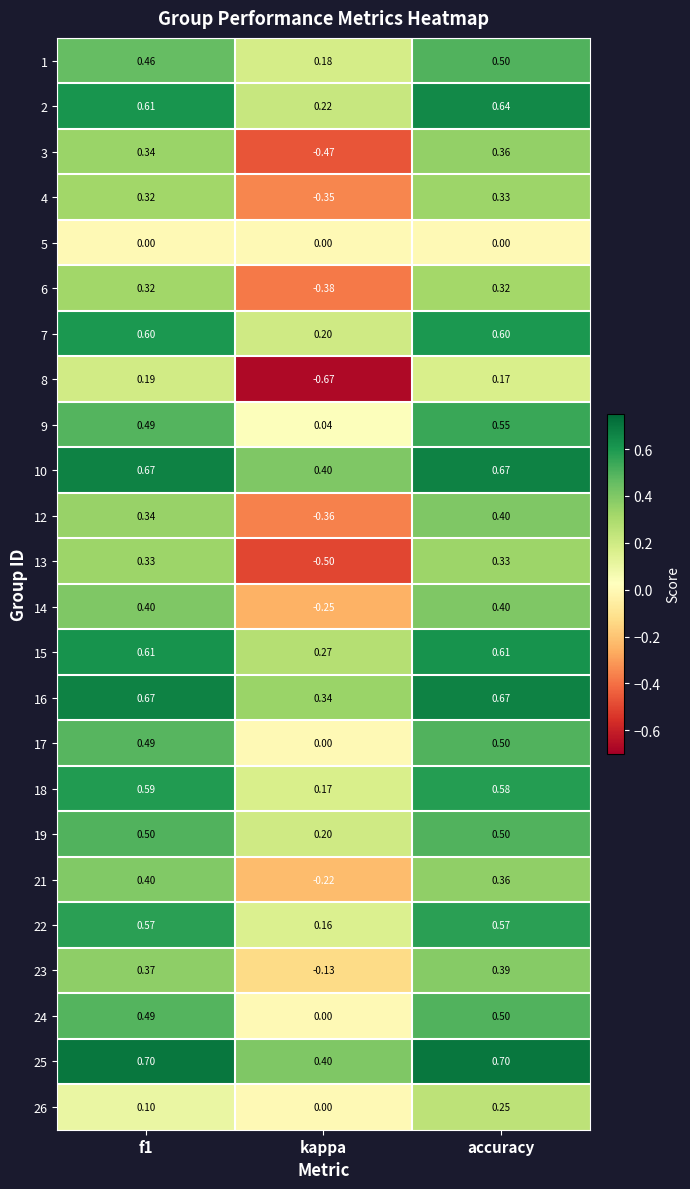

Where is 8 nearest to the value 0?

accuracy